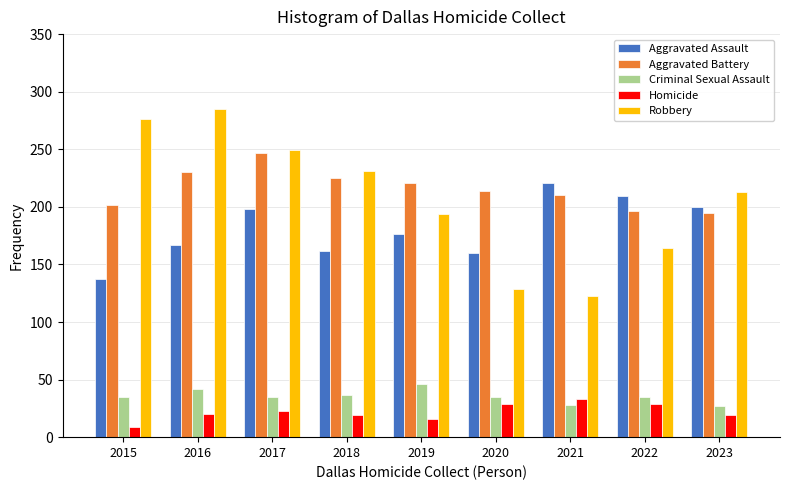

At how many categories does at least one series exceed 176?

9